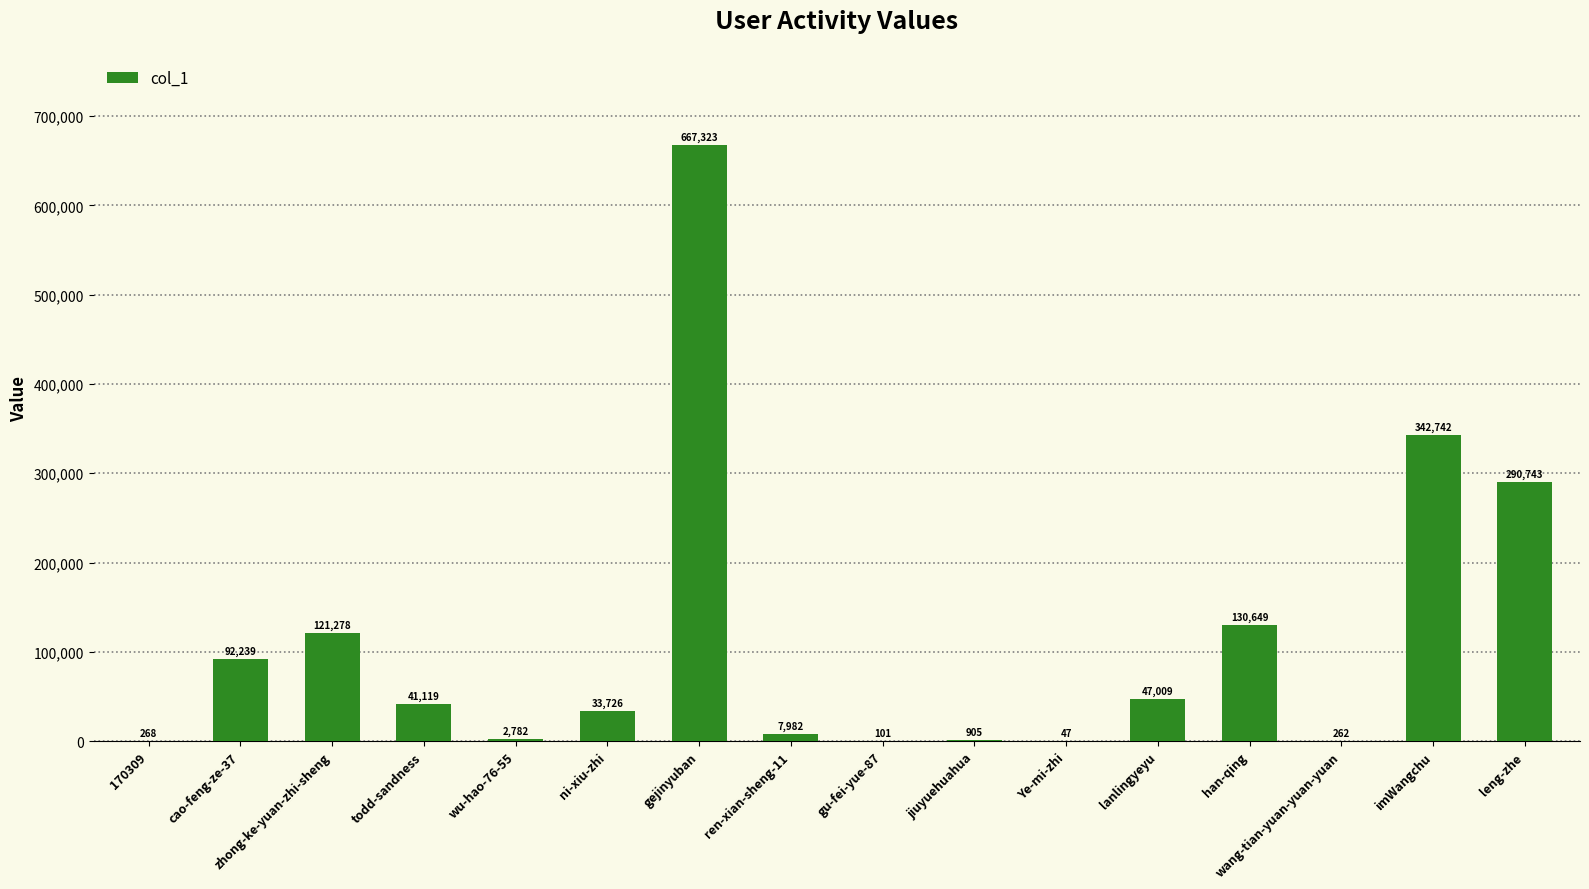

The chart shows a value of 147044 at cao-feng-ze-37. True or false?

False